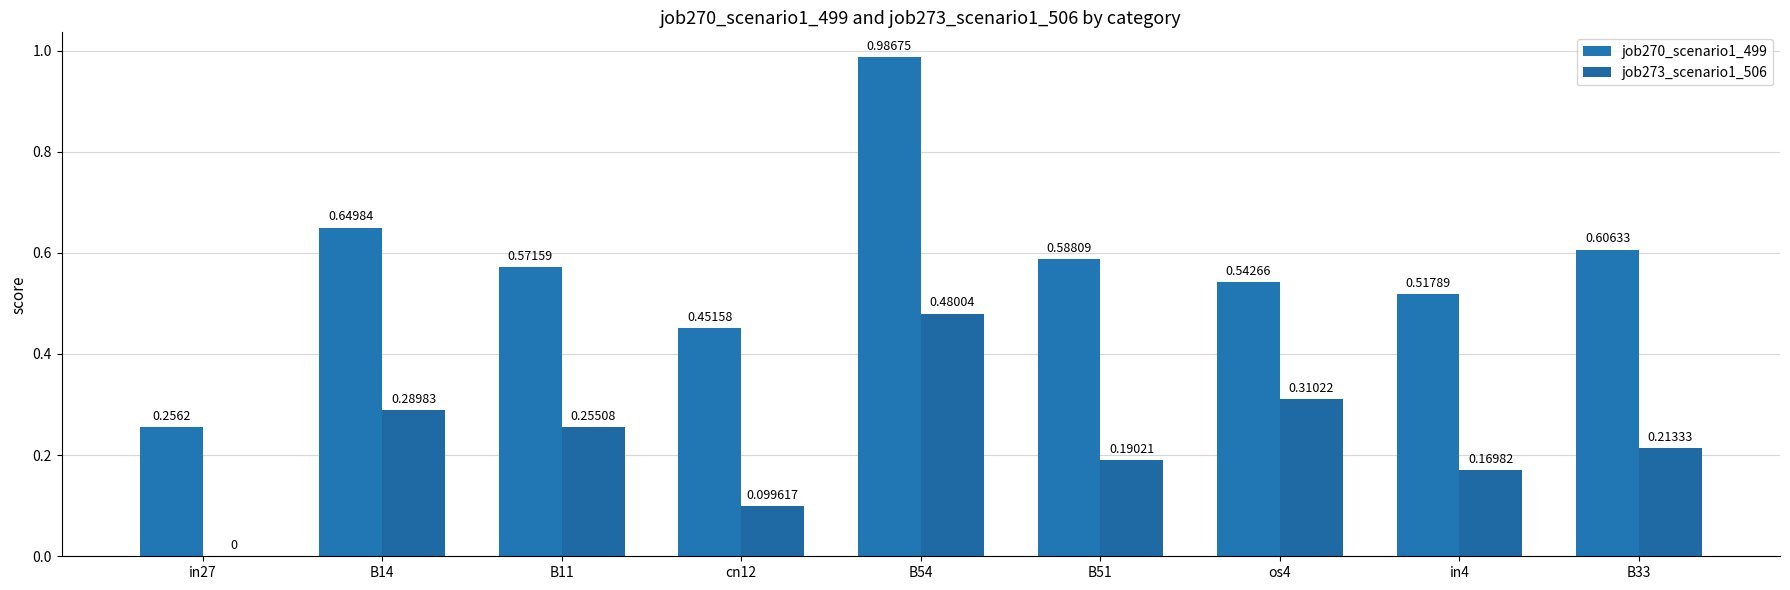

What are all the series names shown in the legend?

job270_scenario1_499, job273_scenario1_506